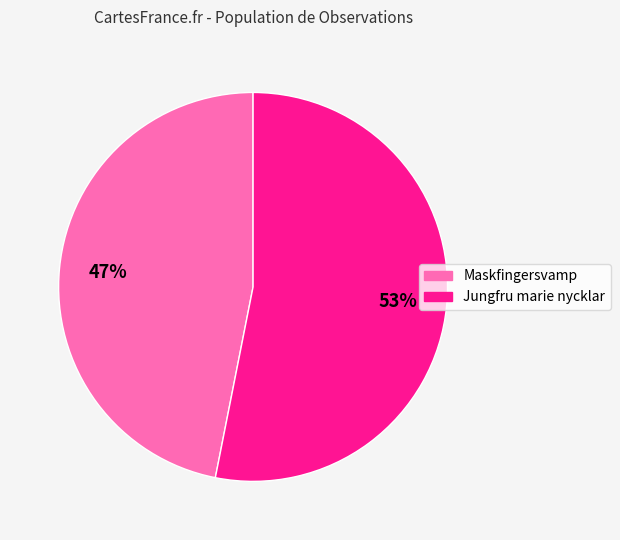

Approximately how many times larger is the value at Jungfru marie nycklar compared to Maskfingersvamp?

1.1